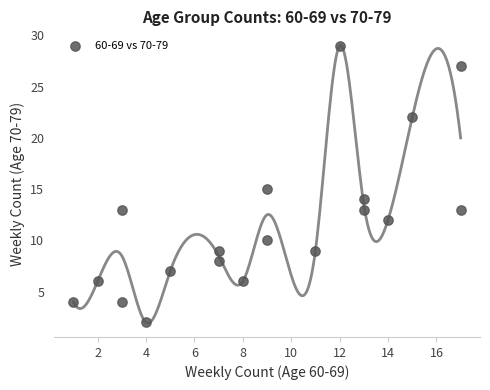

What is the range of Y values (max minus min)?

27